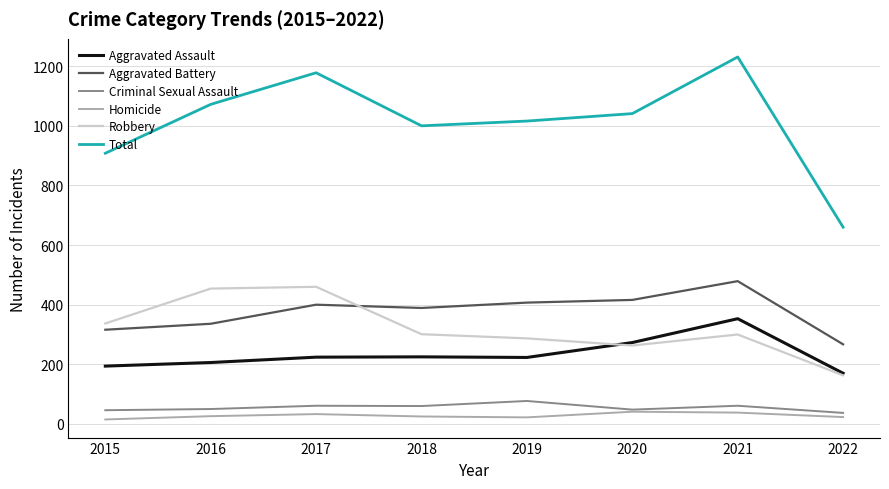

What is the total value across all series at 2017?

2356